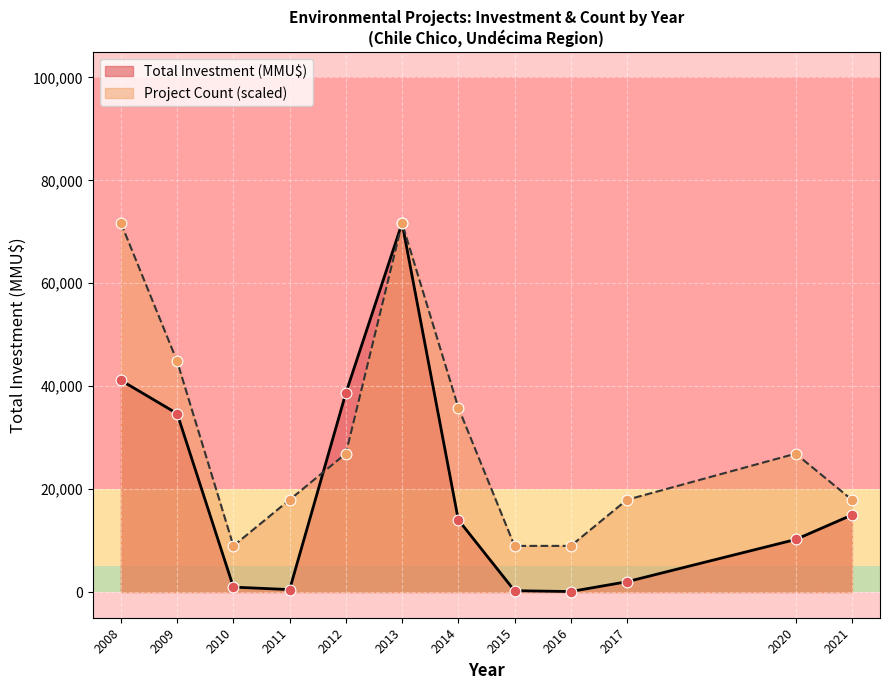

At how many categories does at least one series exceed 34751?

5